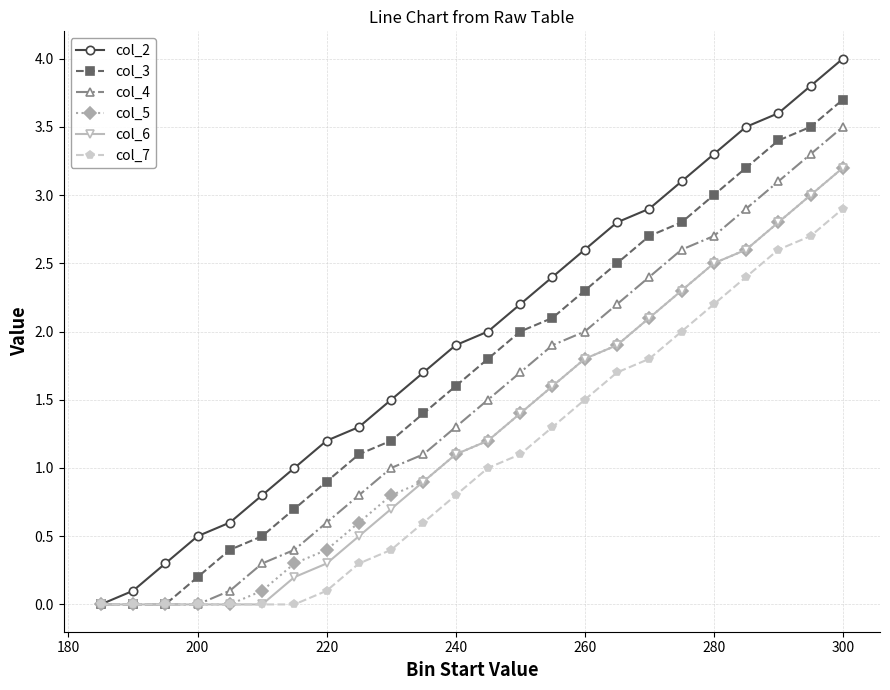

Which series has the largest total across all categories?

col_2